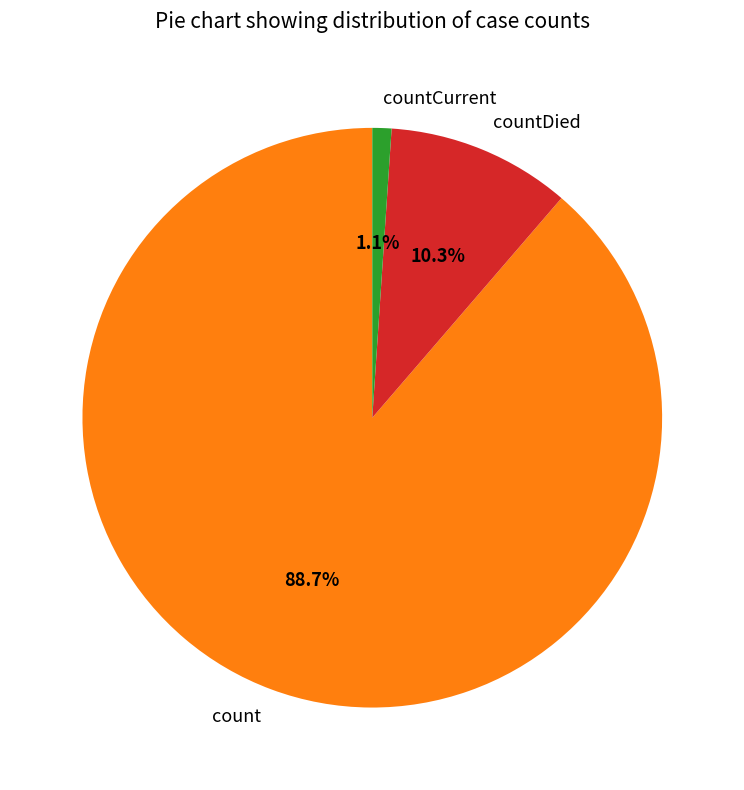

To the nearest percent, what portion does count represent?

89%